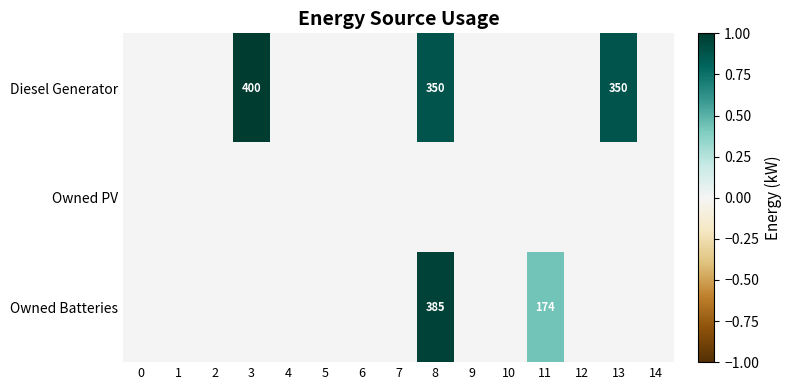

List the series in order of their overall mean, lowest first.

Owned PV, Owned Batteries, Diesel Generator